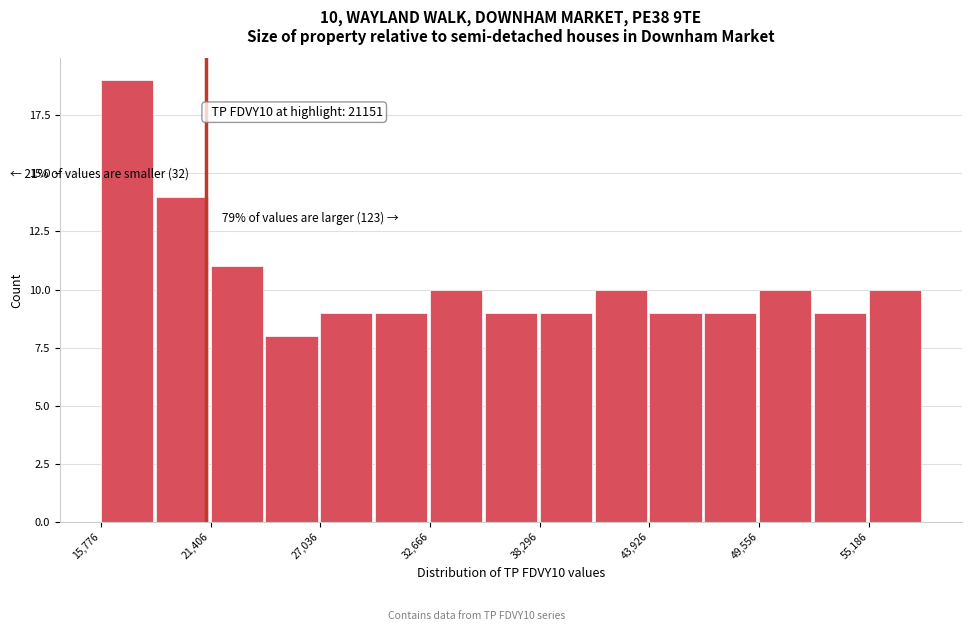

Around what value on the x-axis is the tallest bar? Give the approximate position of its centre, as read against the axis.

17000